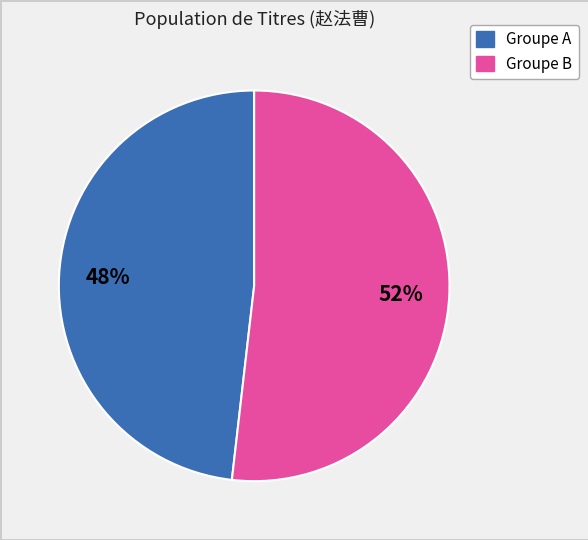

Does Groupe B account for over 50% of the chart?

Yes